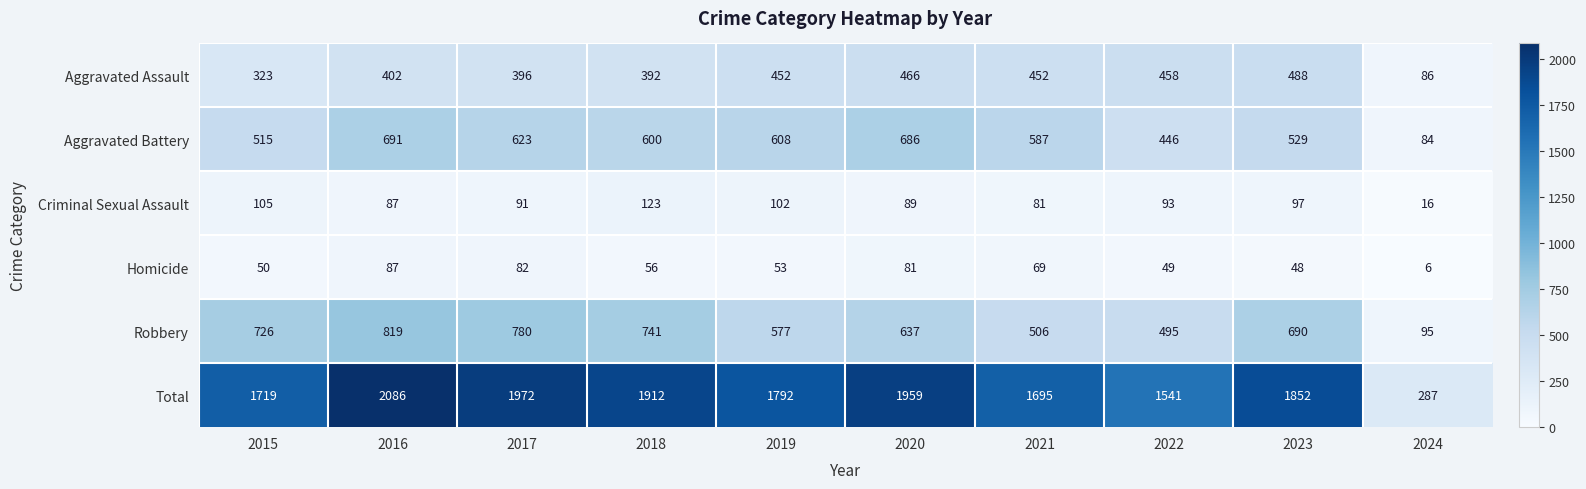

Count the number of categories in the chart.

10